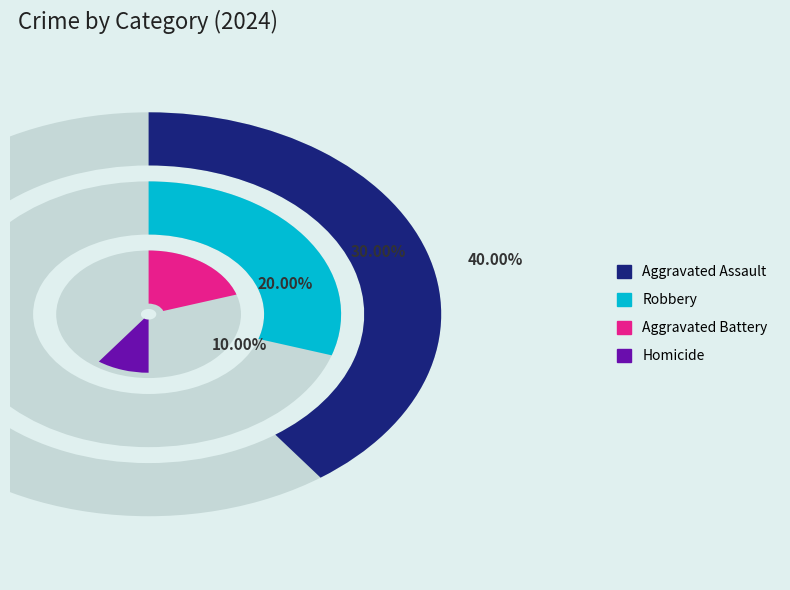

Rank the categories by value from highest to lowest.

Aggravated Assault, Robbery, Aggravated Battery, Homicide